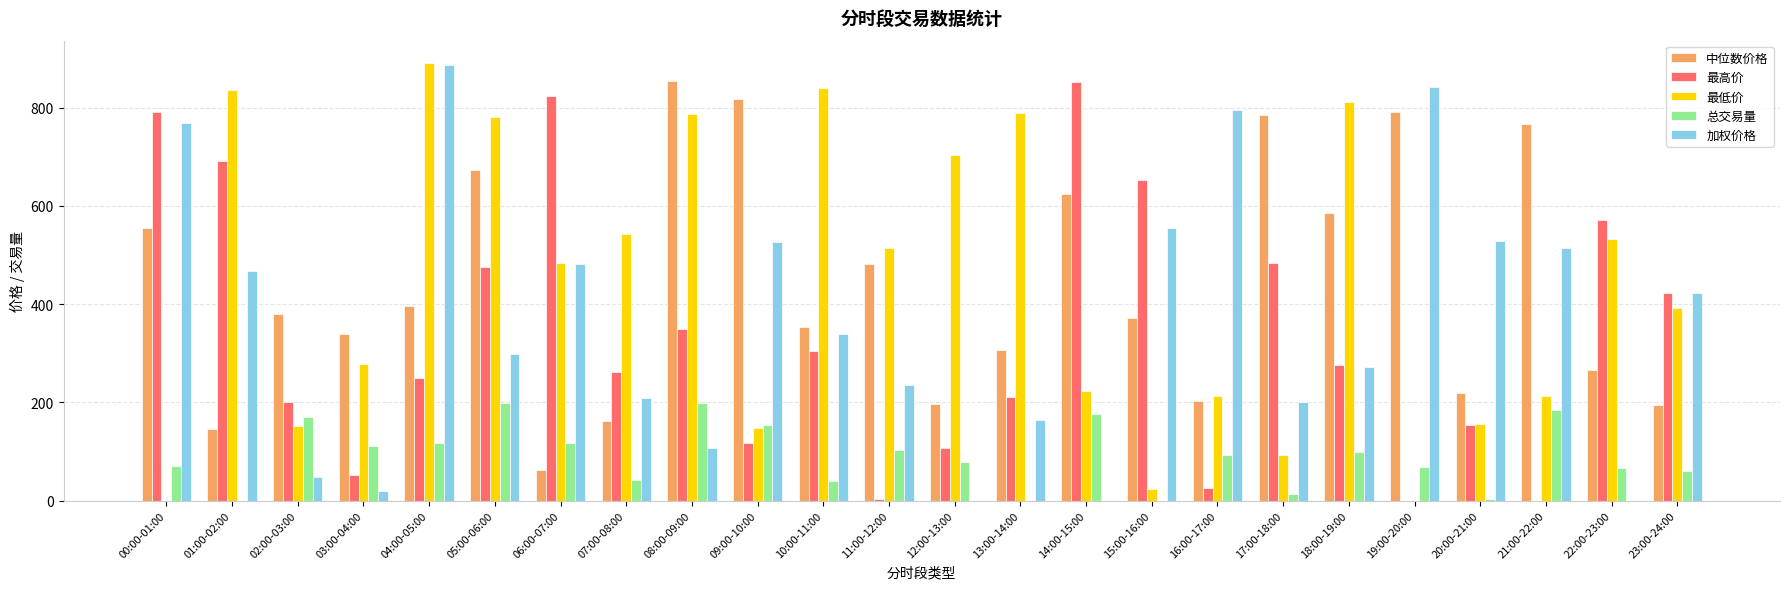

What value does the 中位数价格 series have at 22:00-23:00?

266.5